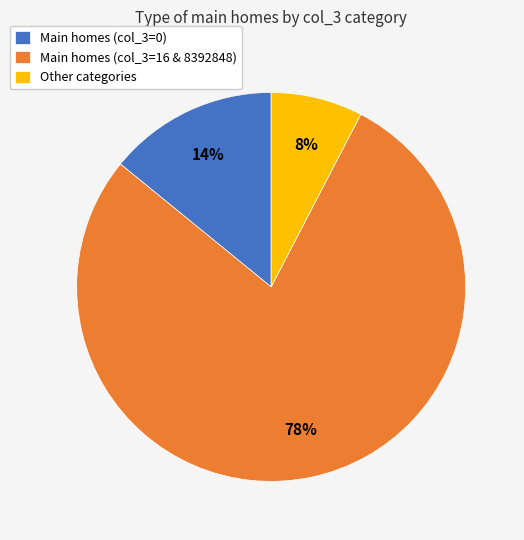

Is there any slice that represents more than half of the pie?

Yes